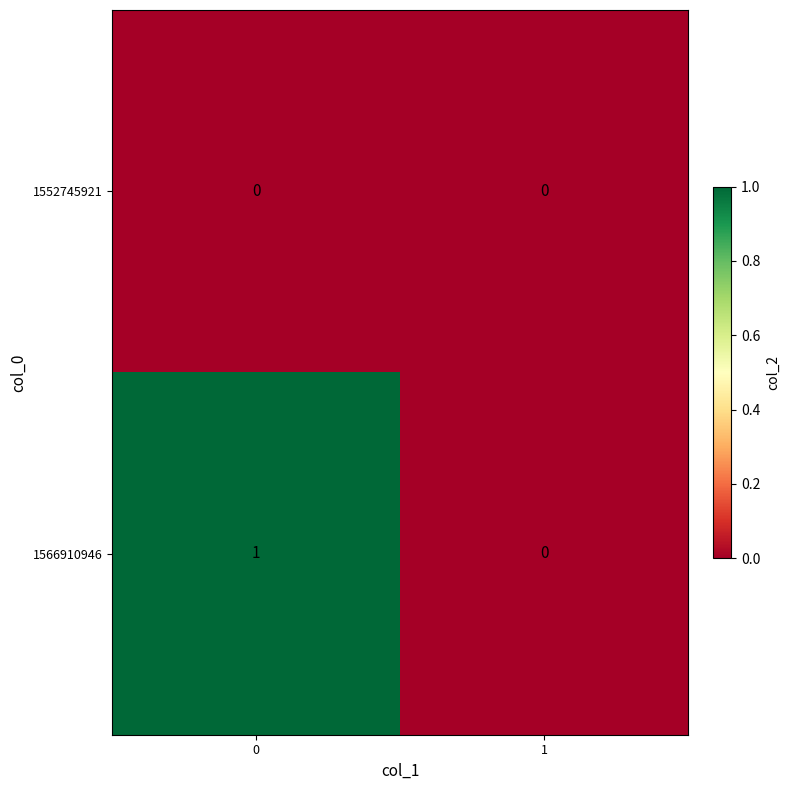

At 0, list the series in order from smallest to largest.

1552745921, 1566910946